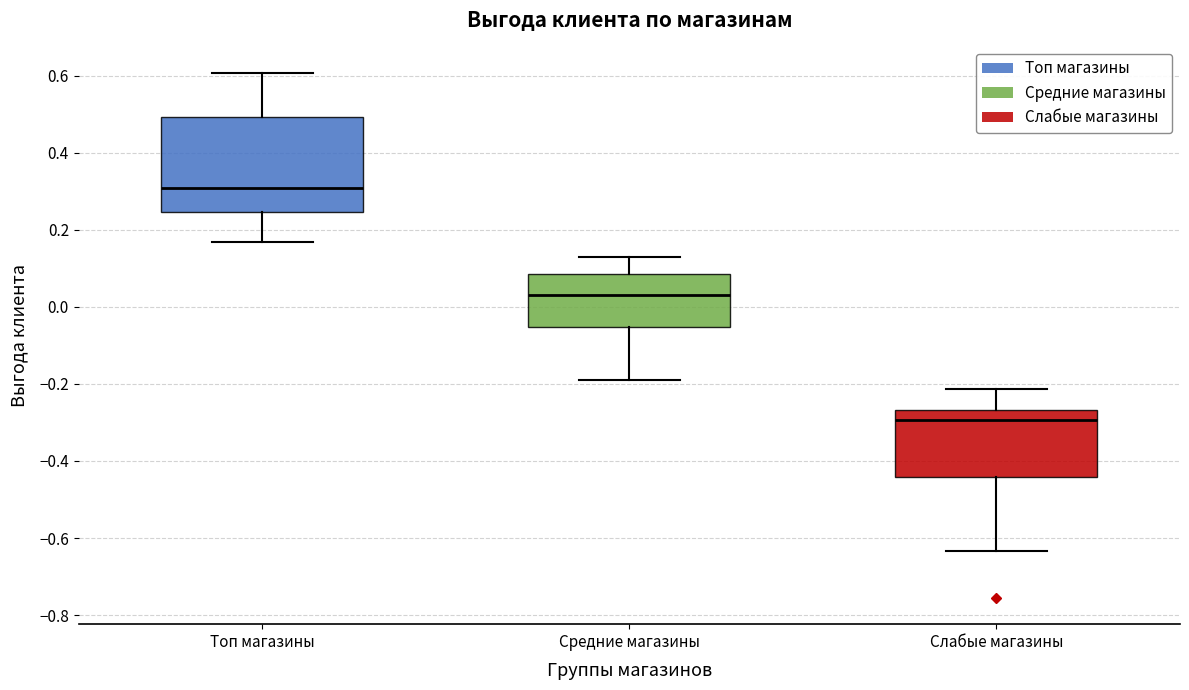

Which box has the lowest median line?

Слабые магазины